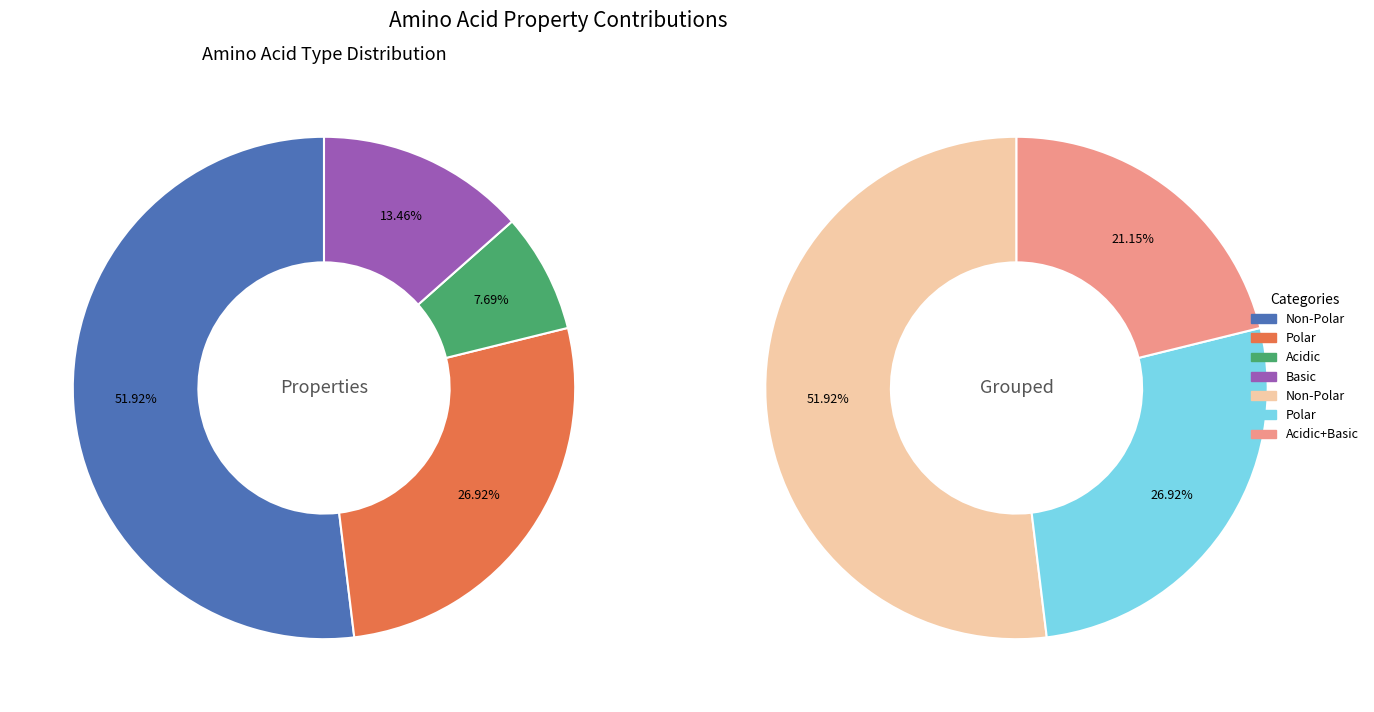

To the nearest percent, what is the difference between the Acidic and Polar slice percentages?

19%